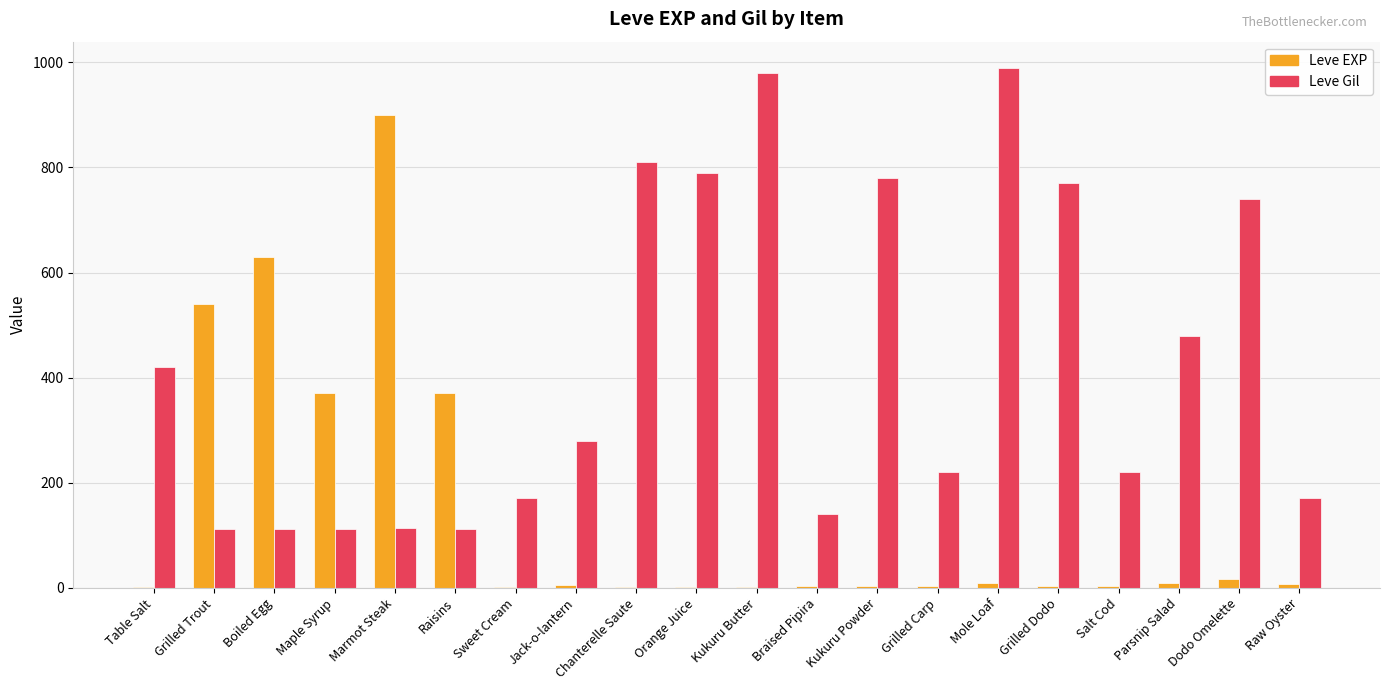

At which label is Leve Gil closest to 551?

Parsnip Salad